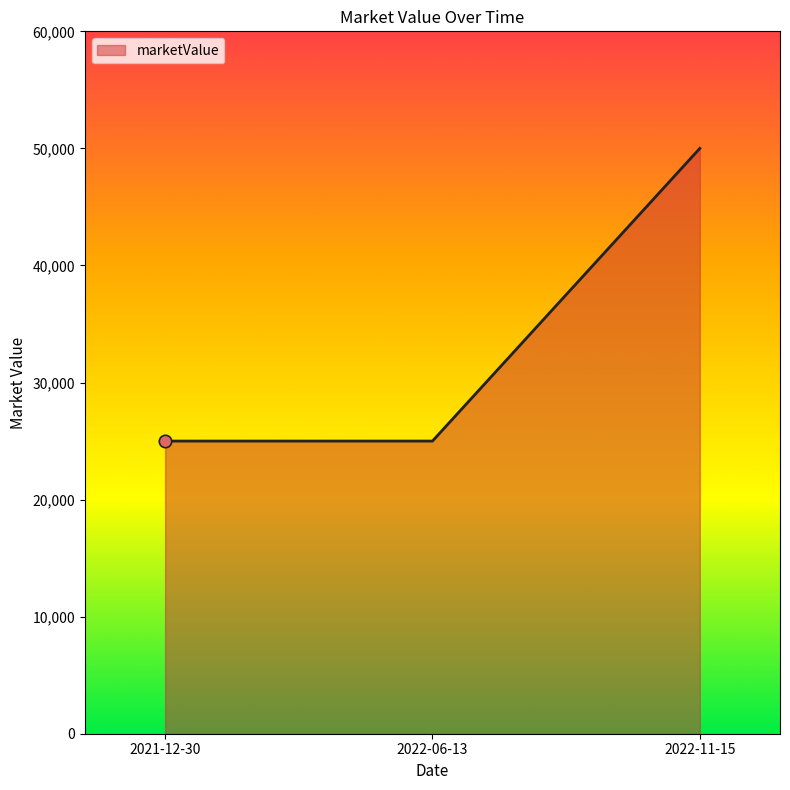

What is the change in value from 2022-06-13 to 2022-11-15?

+25000